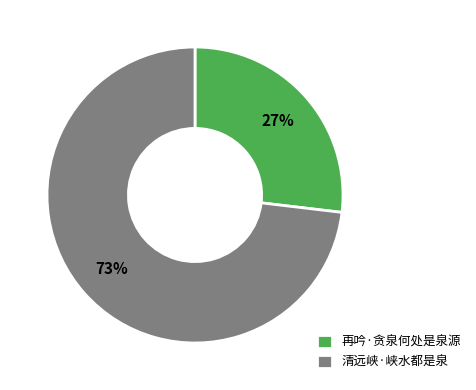

Does 清远峡·峡水都是泉 account for over 50% of the chart?

Yes